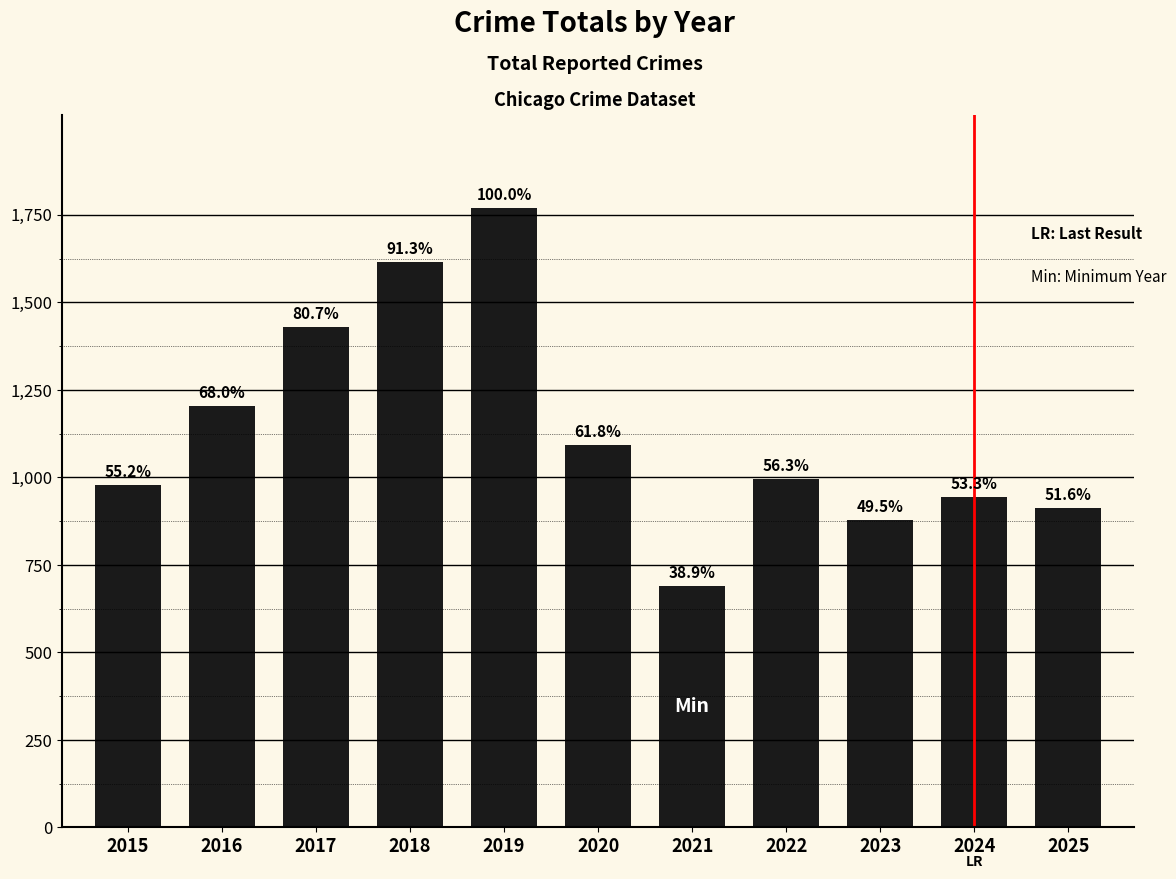

Does the chart contain any negative values?

No